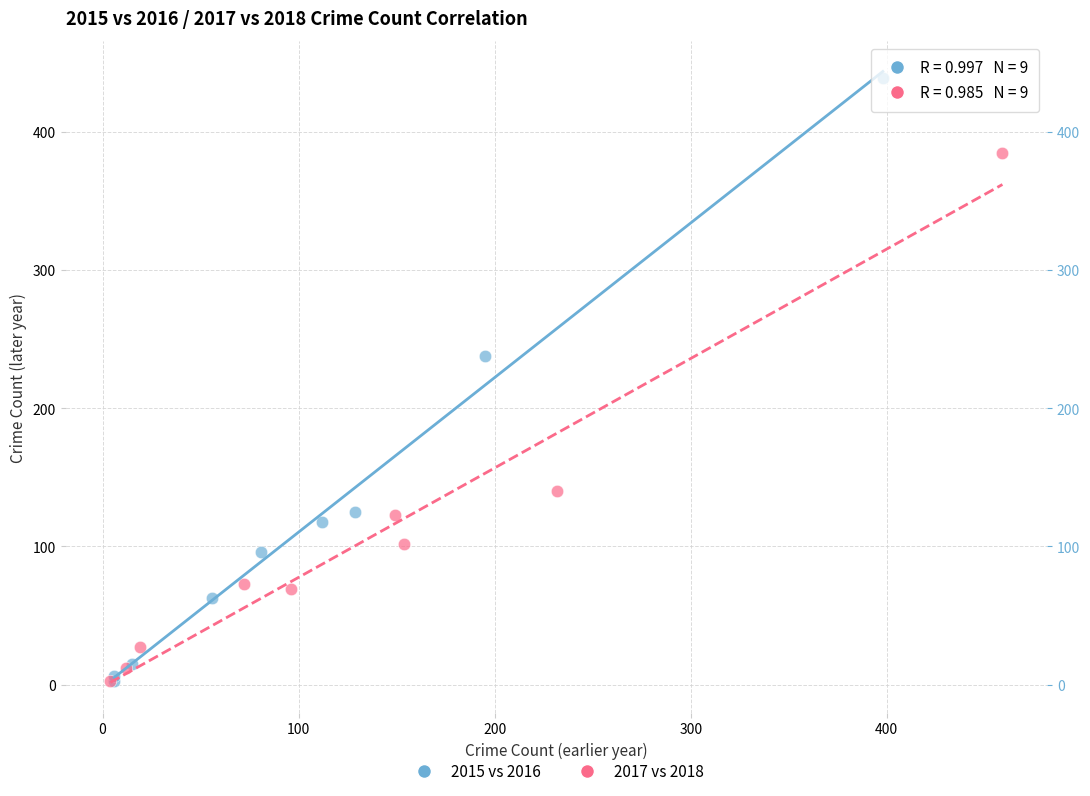

What are all the series names shown in the legend?

2015 vs 2016, 2017 vs 2018